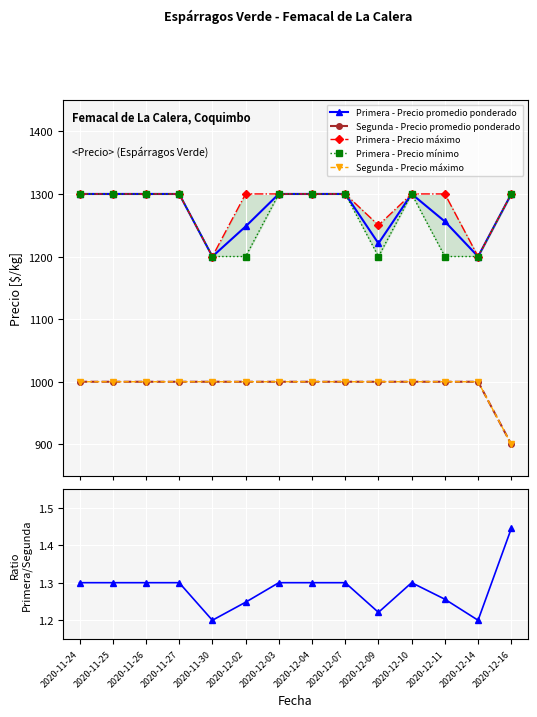

What is the sum of all Primera - Precio máximo values?

17950.0